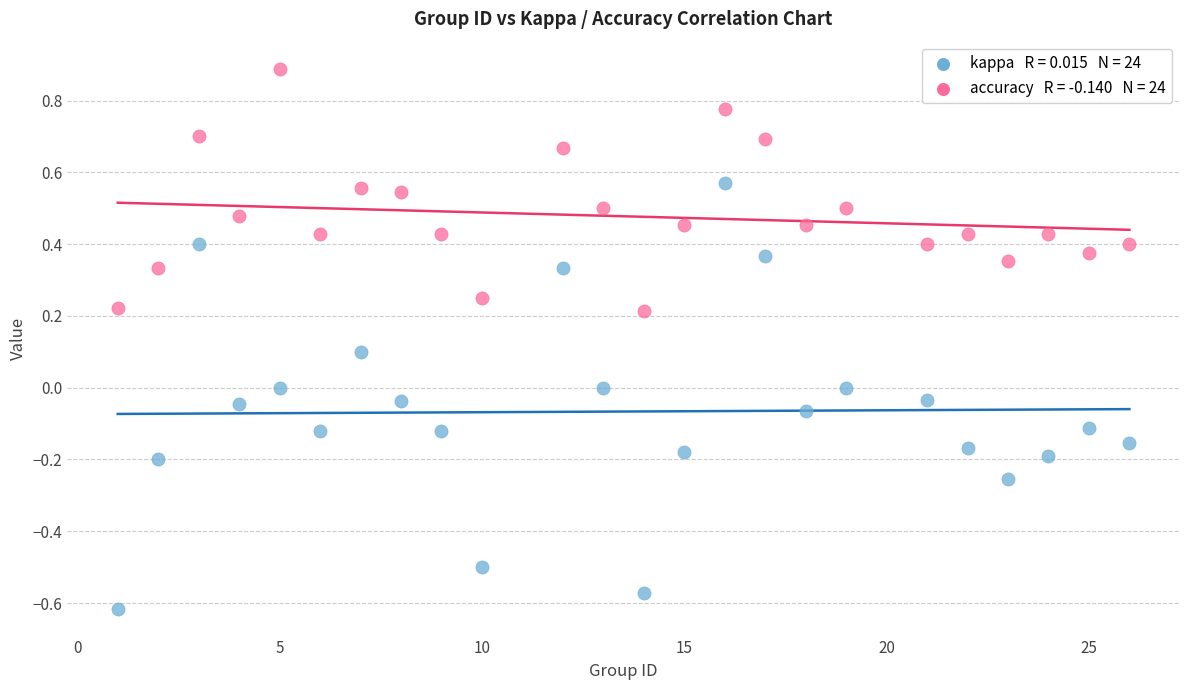

Across all data points, what is the range of Y values (max minus min)?

1.5